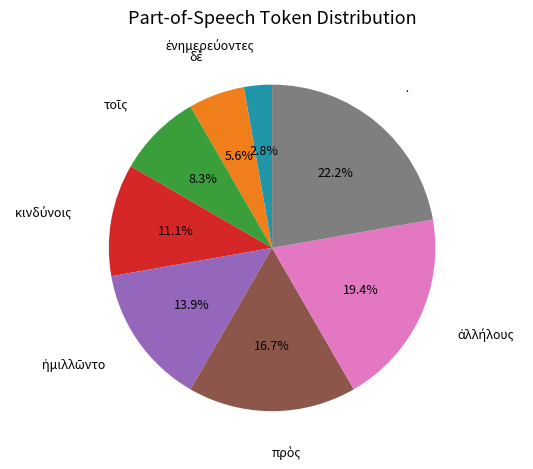

What is the largest slice in the pie chart?

·